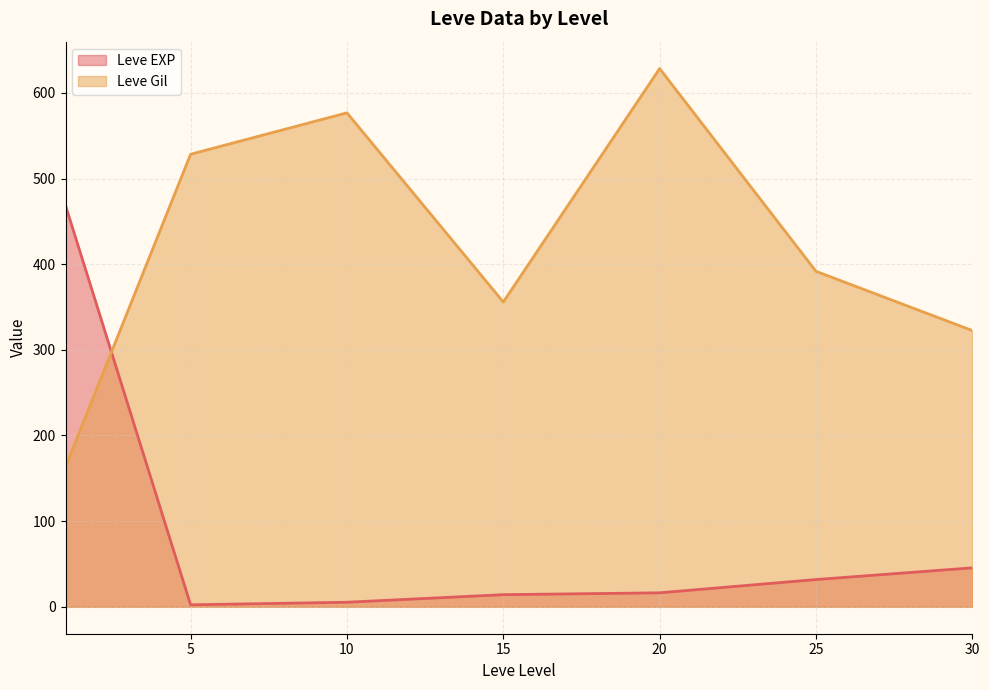

True or false: Leve Gil has a value of 971.5 at 20.

False